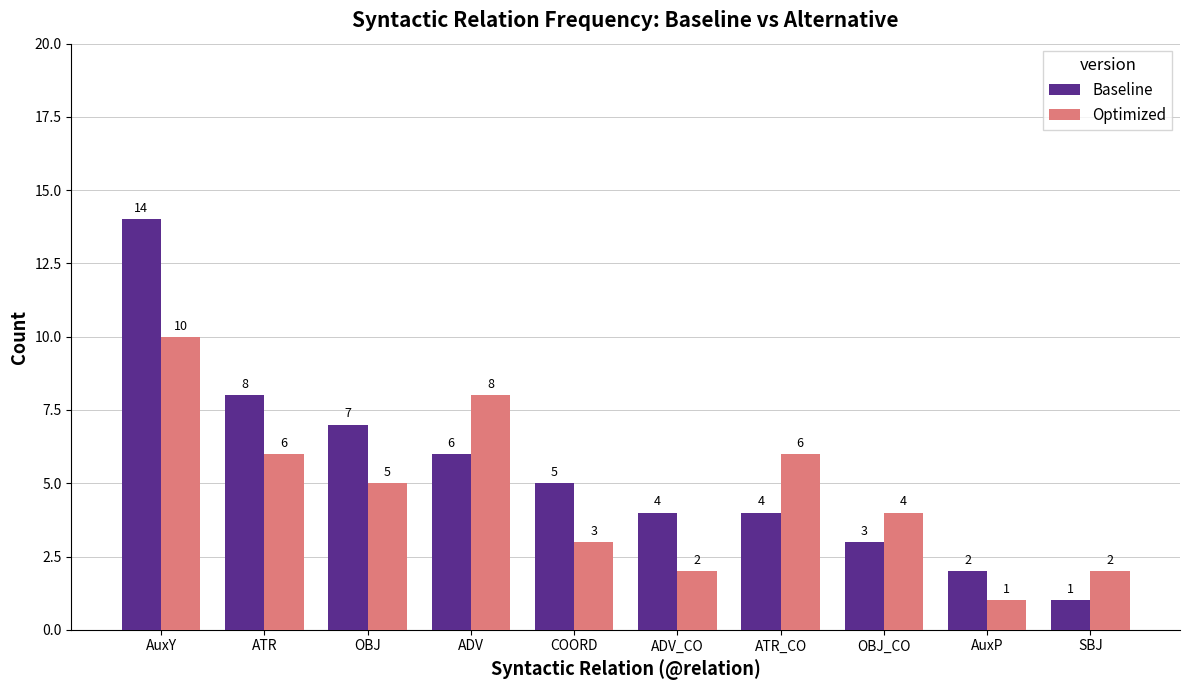

What position from the right is OBJ?

8